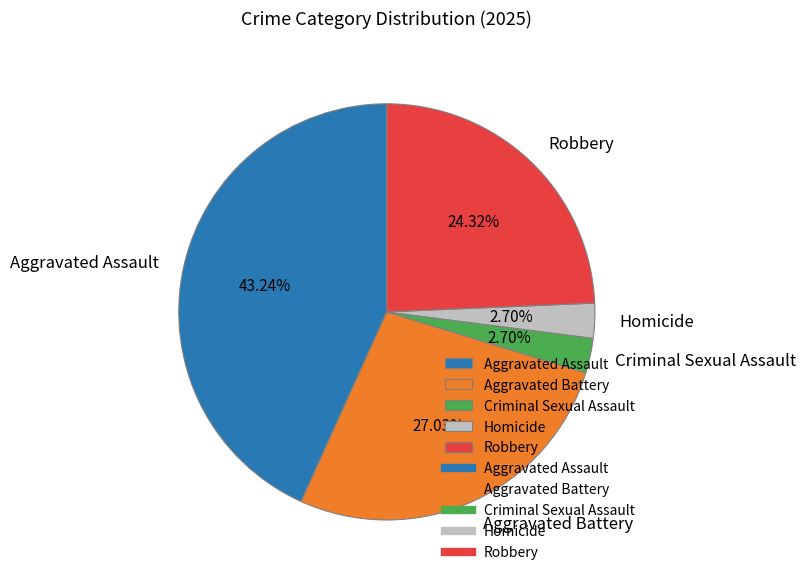

Is it true that Criminal Sexual Assault is 3% of the pie?

True